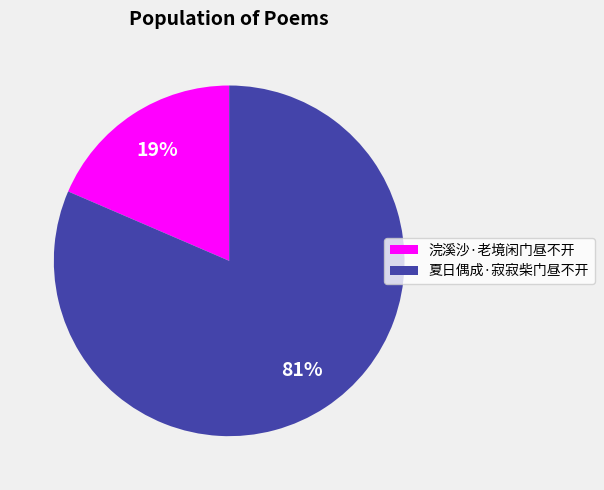

Which category accounts for the majority?

夏日偶成·寂寂柴门昼不开